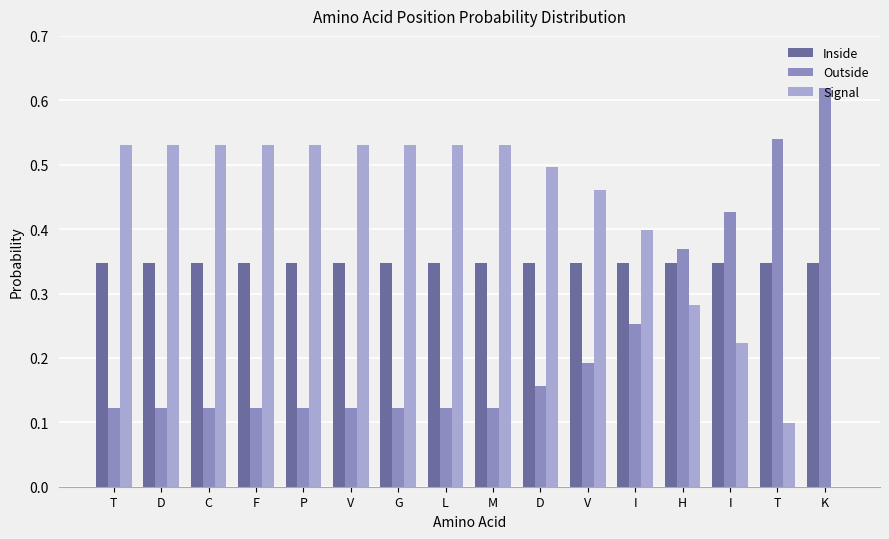

Are the bars grouped side by side (vs. stacked)?

Yes